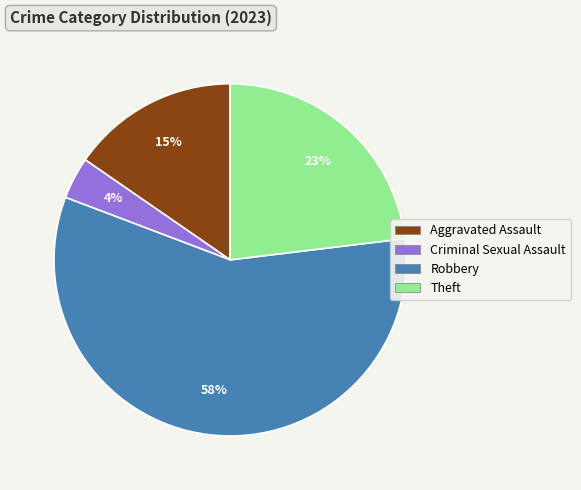

How many slices are in this pie chart?

4